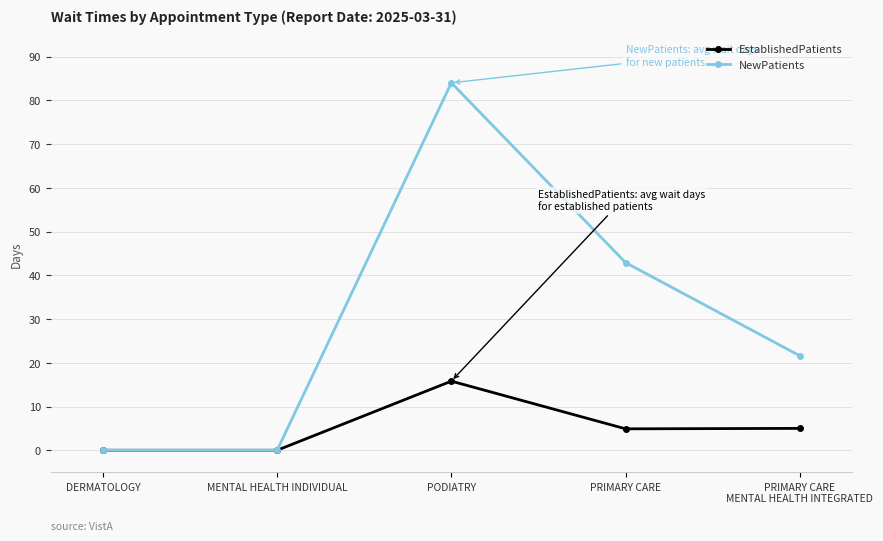

Does the chart have visible grid lines?

Yes